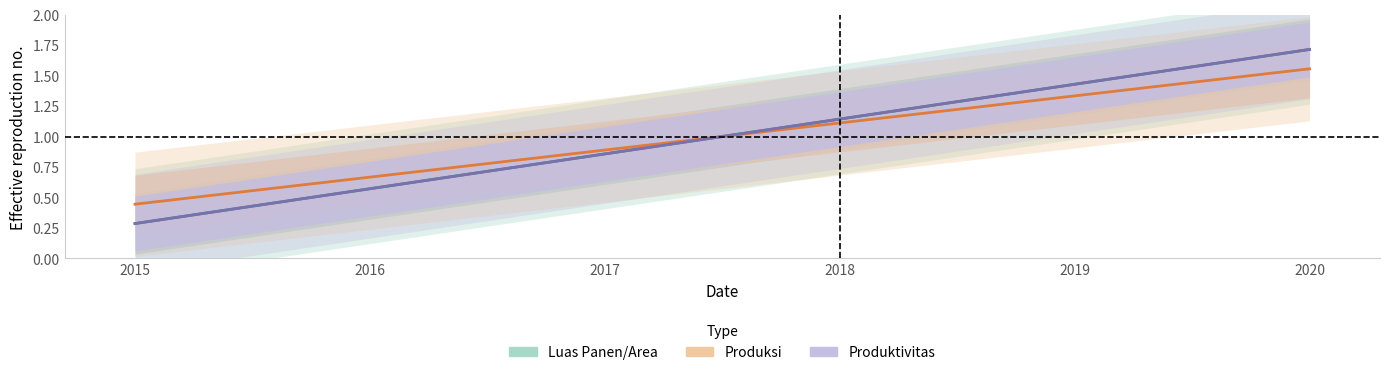

Count the number of categories in the chart.

6